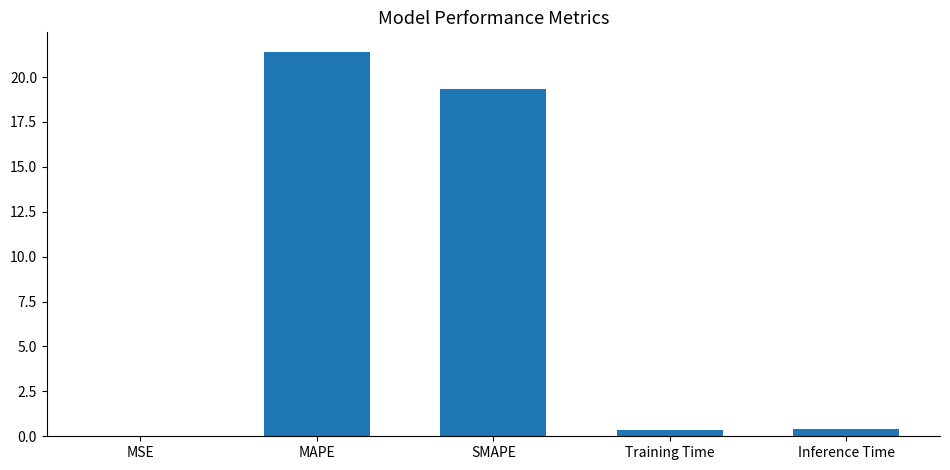

Read the value at SMAPE.

19.3